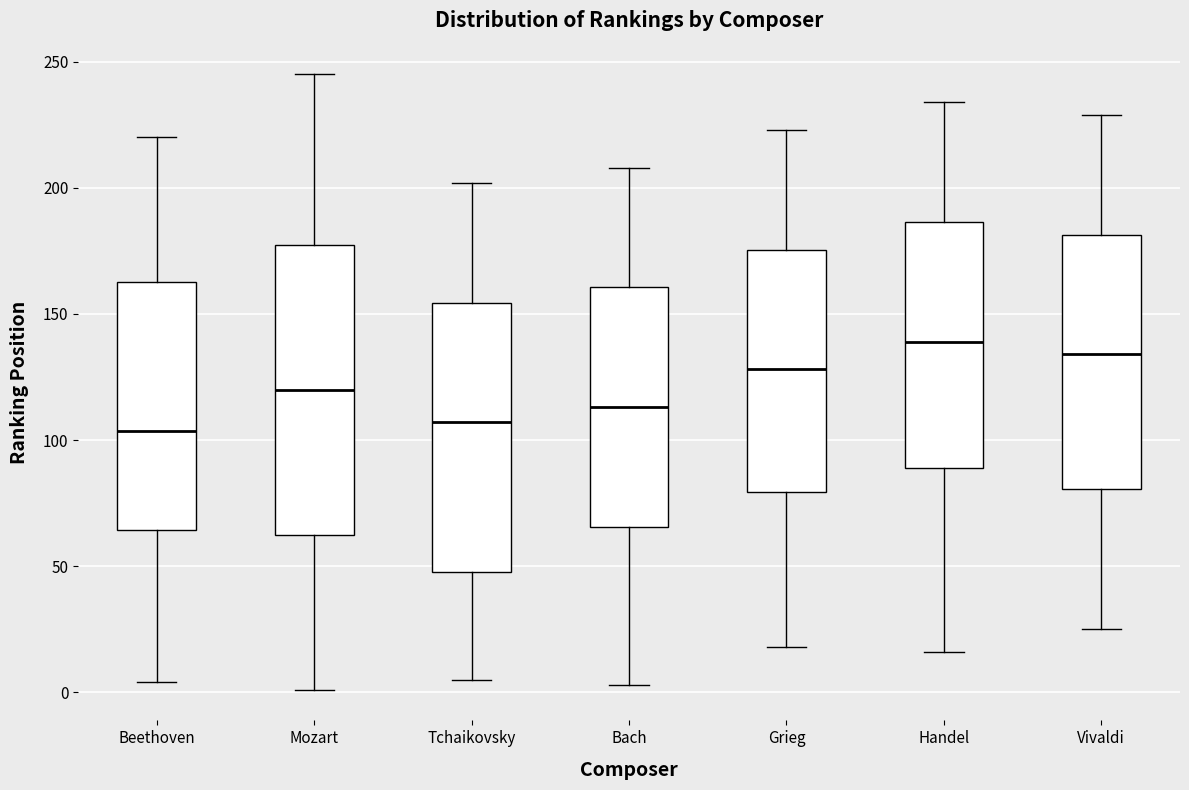

Reading left to right, read every box against the y-axis: the position of its median line, the range the box covers, and the ends of its whiskers. The values are not printed on the chart, so give them approximately, as read against the axis.

Beethoven: median 105, box 65 to 165, whiskers 5 to 220
Mozart: median 120, box 65 to 180, whiskers 0 to 245
Tchaikovsky: median 105, box 50 to 155, whiskers 5 to 200
Bach: median 115, box 65 to 160, whiskers 5 to 210
Grieg: median 130, box 80 to 175, whiskers 20 to 225
Handel: median 140, box 90 to 185, whiskers 15 to 235
Vivaldi: median 135, box 80 to 180, whiskers 25 to 230